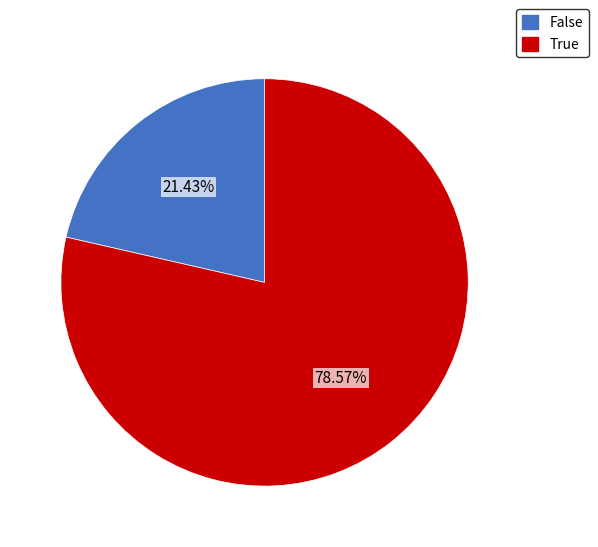

What portion of the pie excludes False?

78.6%